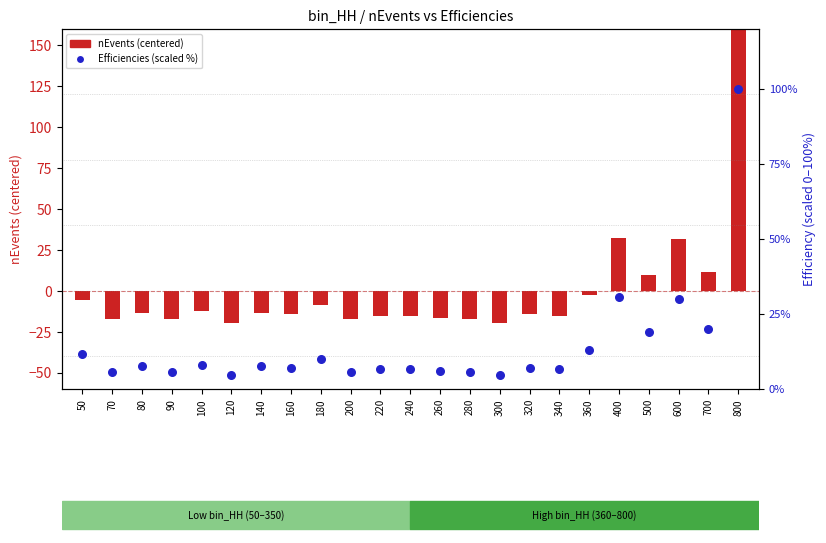

Which series has the largest Y range (max minus min)?

nEvents (centered)